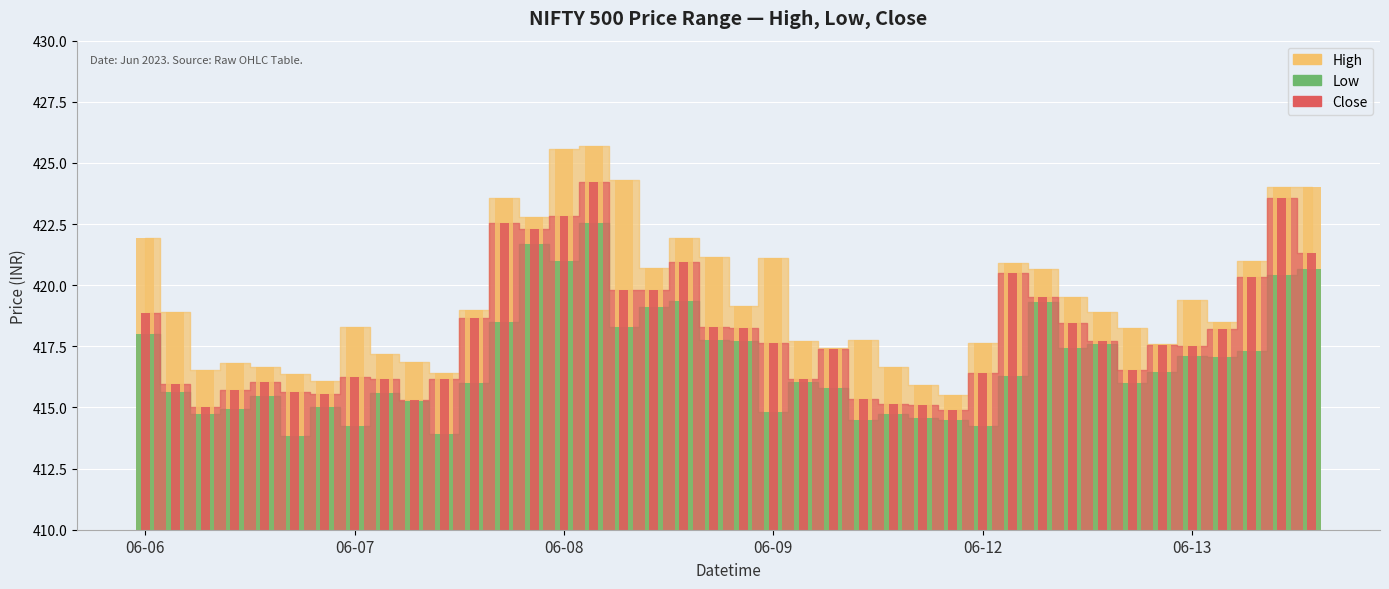

Which category has the highest value in the Close series?

2023-06-08 10:15